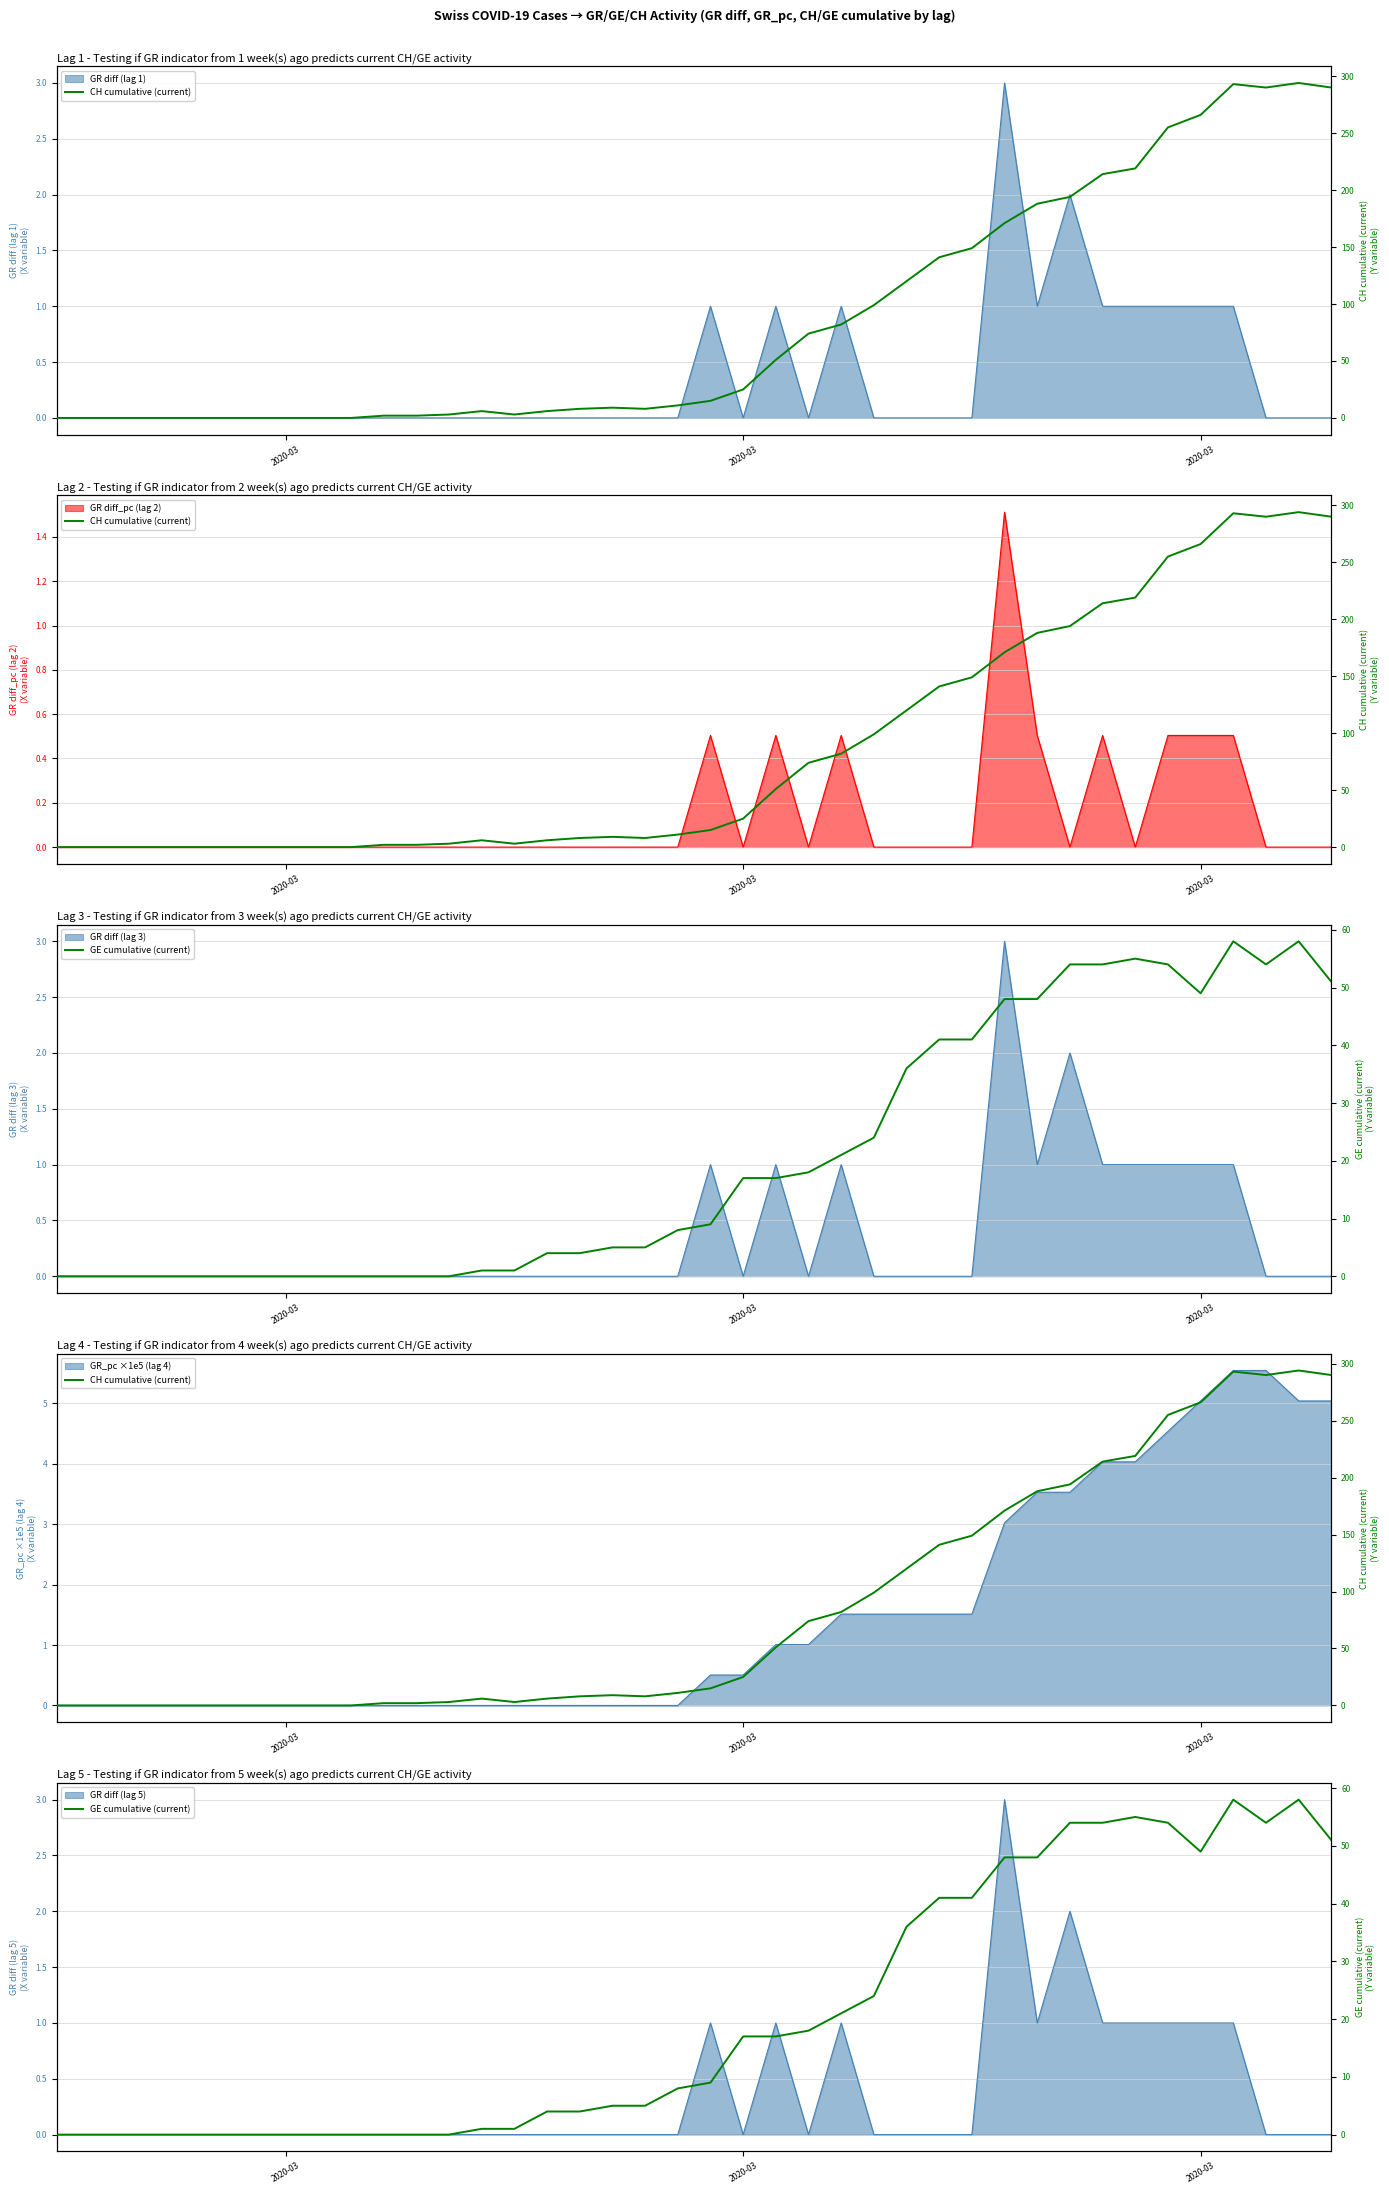

Reading left to right, transcribe all the data shown in this chart.

CH cumulative (current): 0	0	0	0	0	0	0	0	0	0	2	2	3	6	3	6	8	9	8	11	15	25	51	74	82	99	120	141	149	171	188	194	214	219	255	266	293	290	294	290
GE cumulative (current): 0	0	0	0	0	0	0	0	0	0	0	0	0	1	1	4	4	5	5	8	9	17	17	18	21	24	36	41	41	48	48	54	54	55	54	49	58	54	58	51